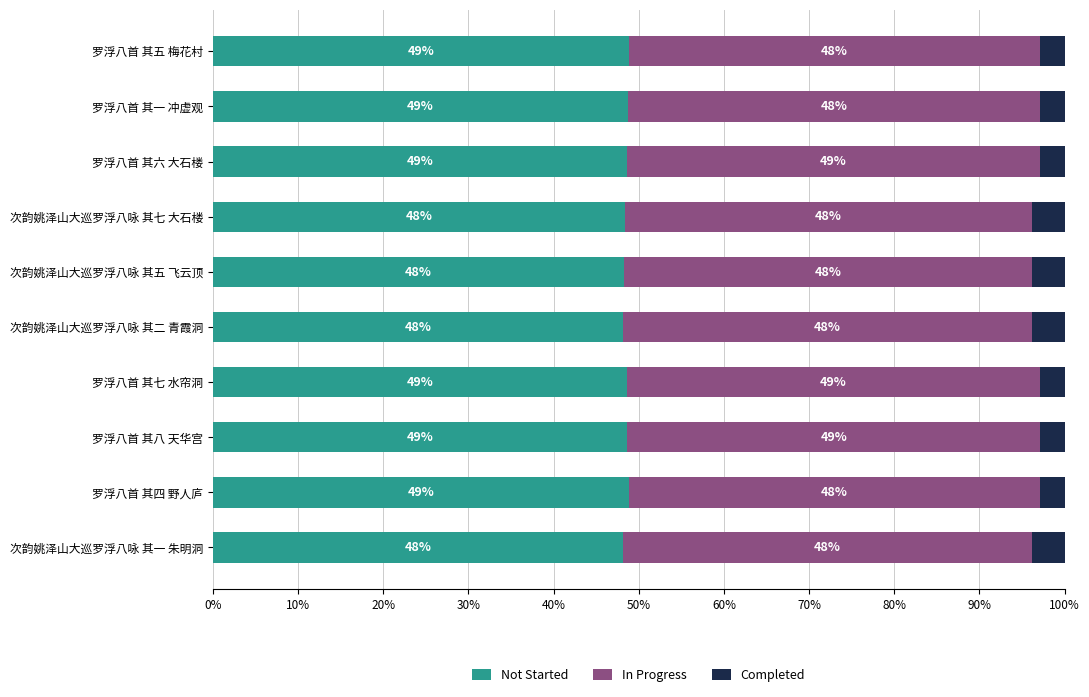

What is the lowest value of the Not Started series?

48.1